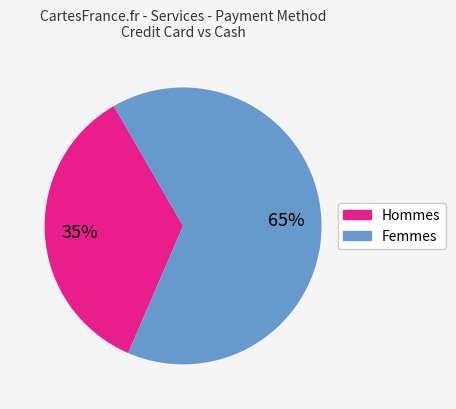

To the nearest percent, what is the average slice percentage?

50%